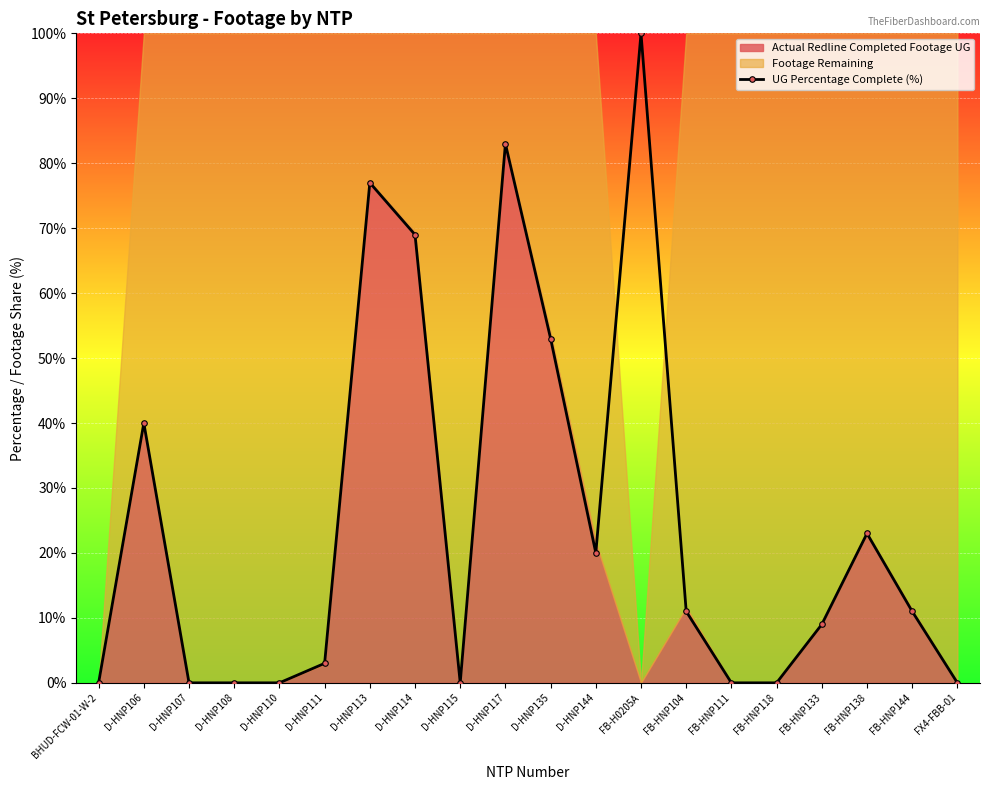

At which category does the data reach its first local peak?

D-HNP106